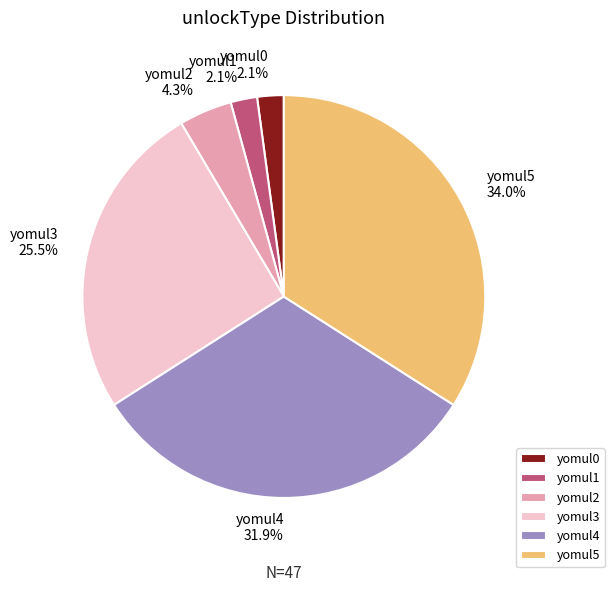

What is the largest slice in the pie chart?

yomul5